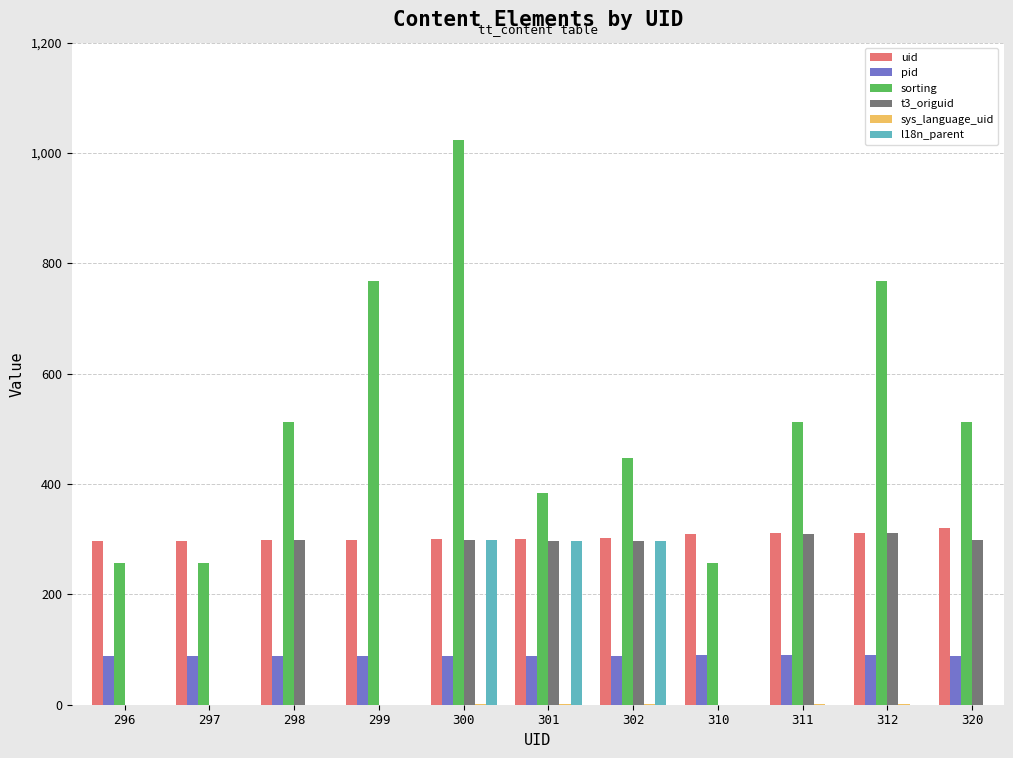

What is the sum of the pid values at 312 and 311?

180